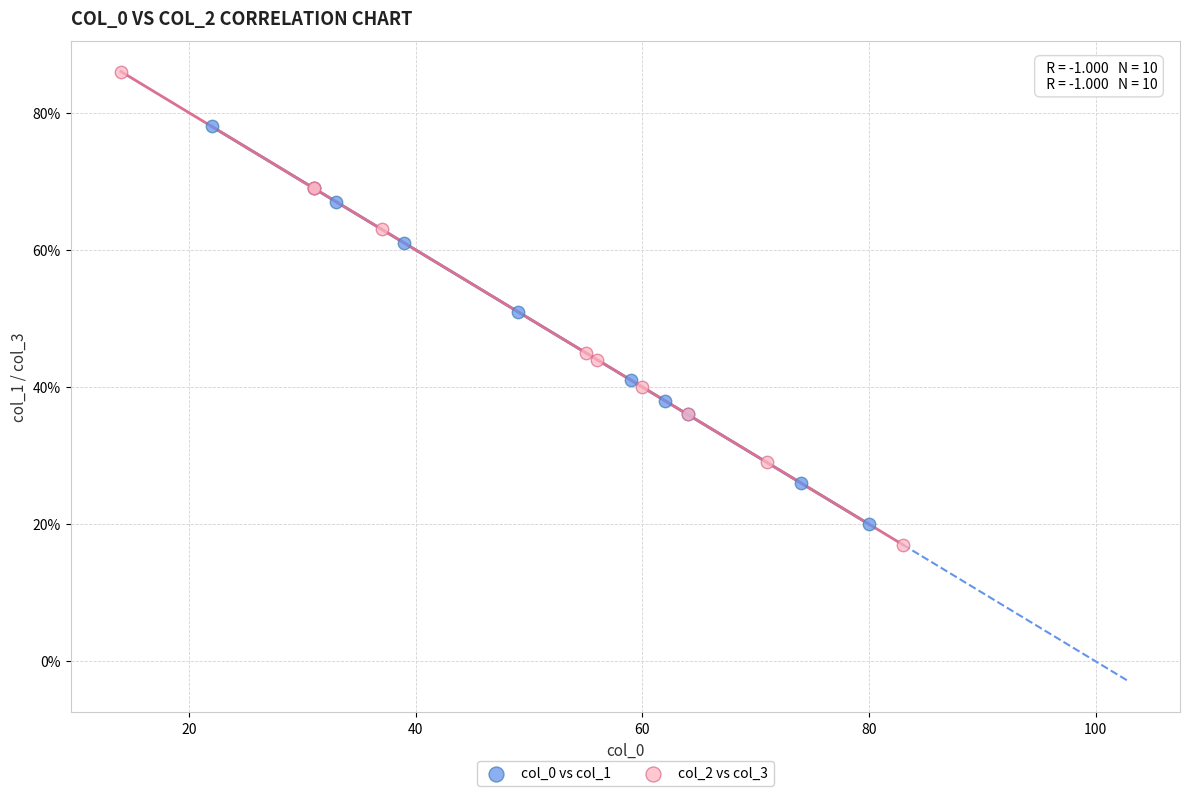

Which series contains the highest Y value?

col_2 vs col_3